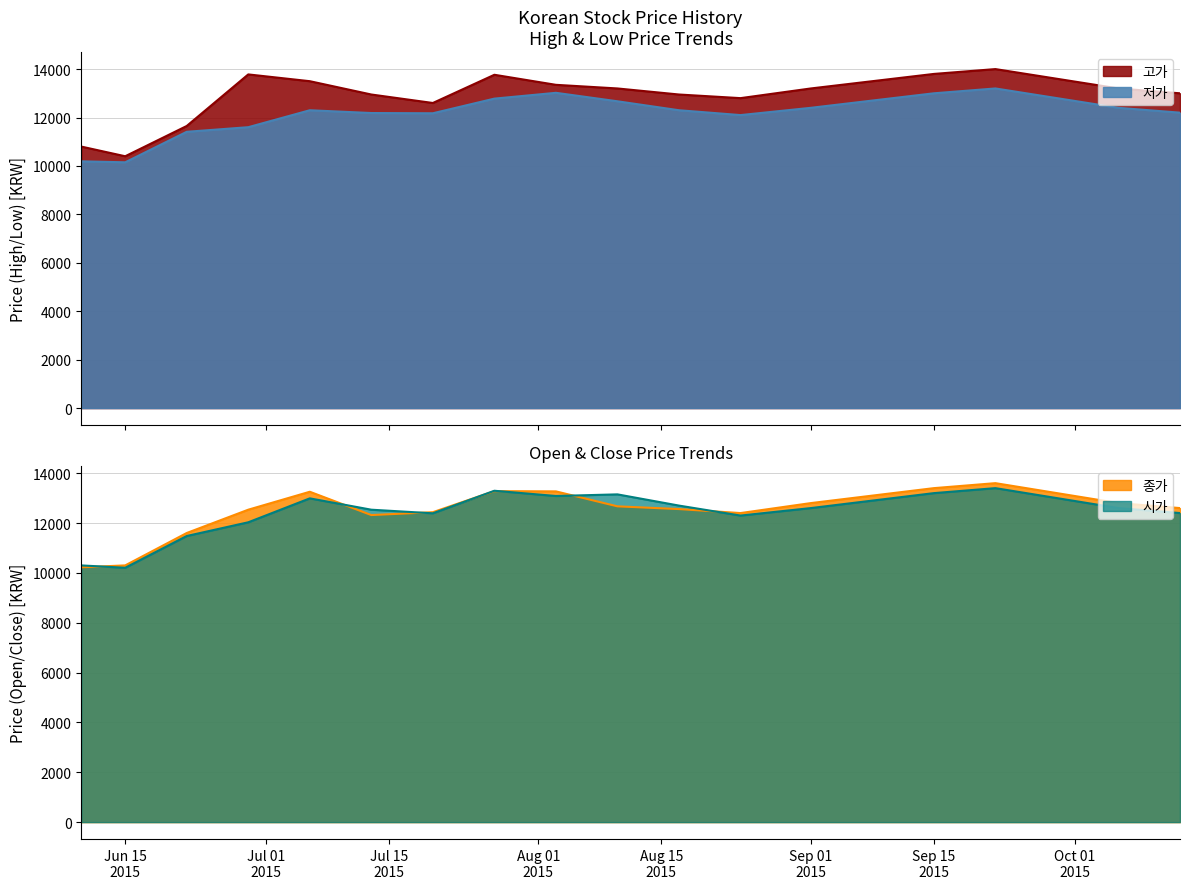

What position from the left is 2015-07-27?

8